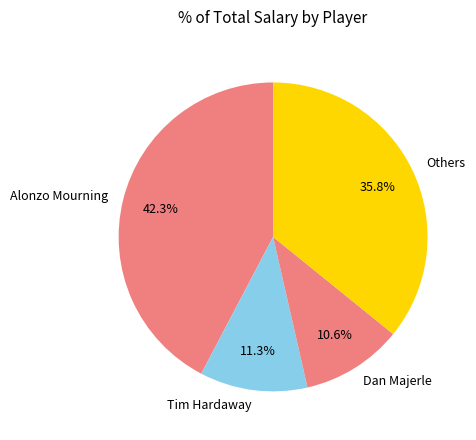

Does Tim Hardaway account for over 50% of the chart?

No